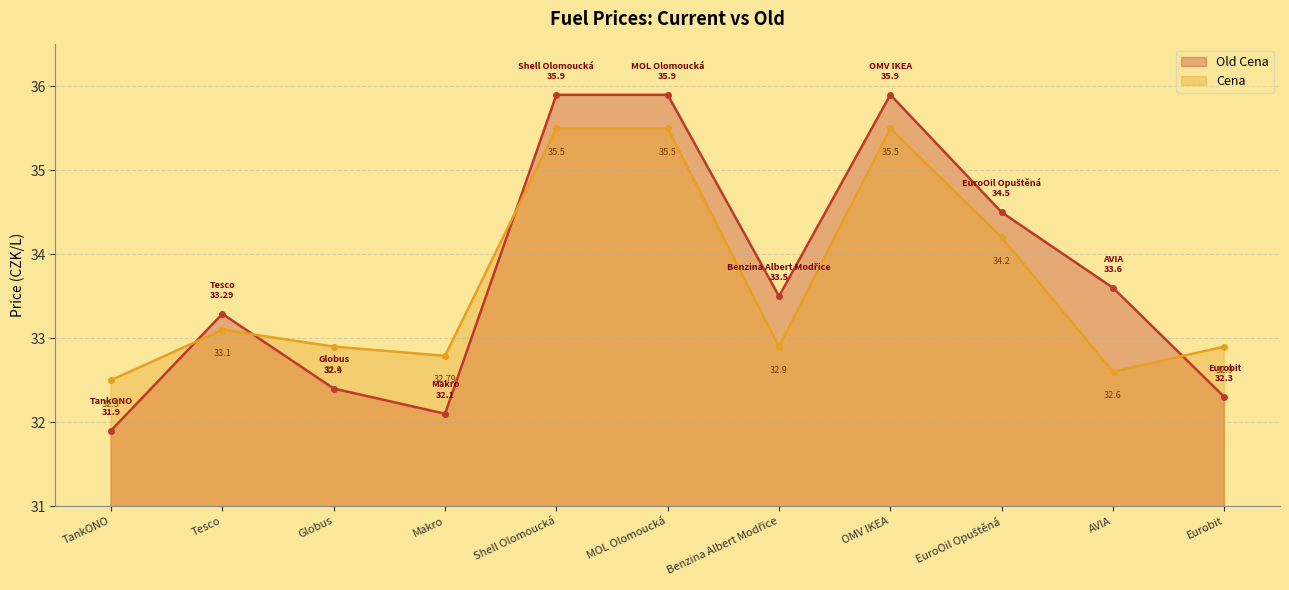

Reading left to right, transcribe all the data shown in this chart.

Old Cena: 31.9	33.3	32.4	32.1	35.9	35.9	33.5	35.9	34.5	33.6	32.3
Cena: 32.5	33.1	32.9	32.8	35.5	35.5	32.9	35.5	34.2	32.6	32.9